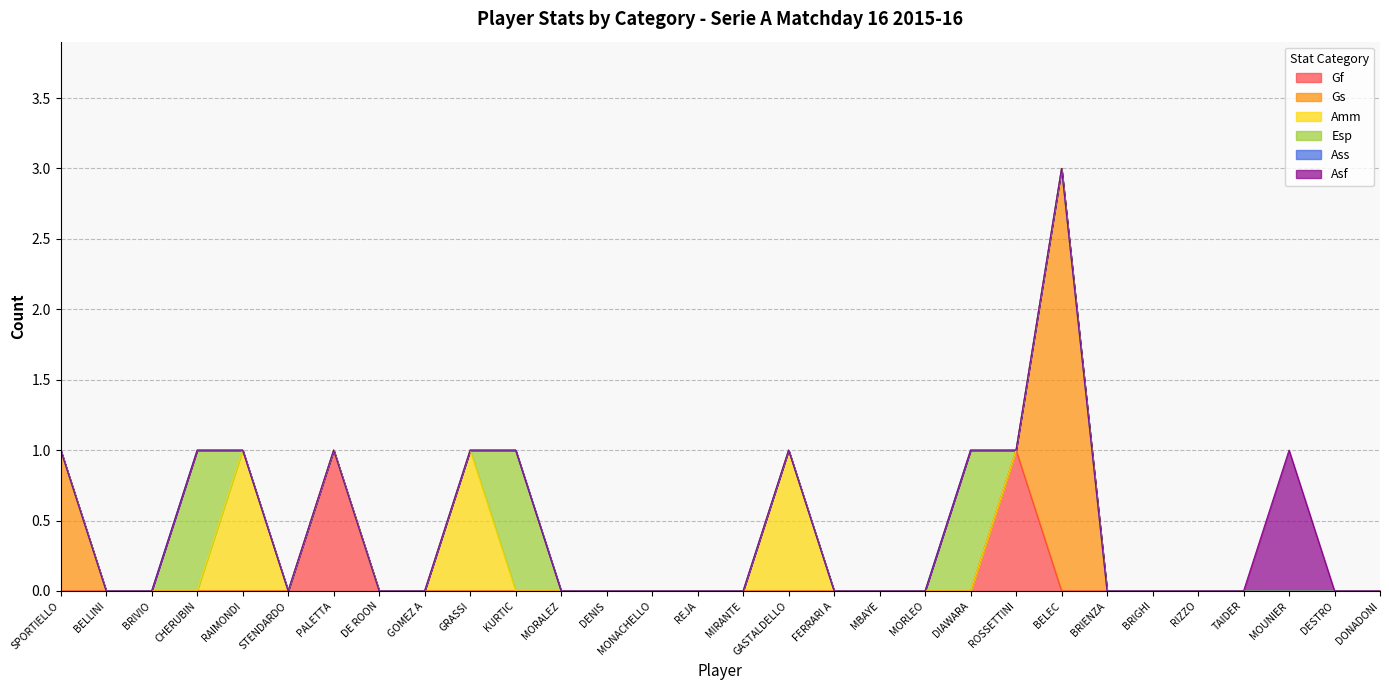

Rank the series by their maximum value, from highest to lowest.

Gs, Gf, Amm, Esp, Asf, Ass